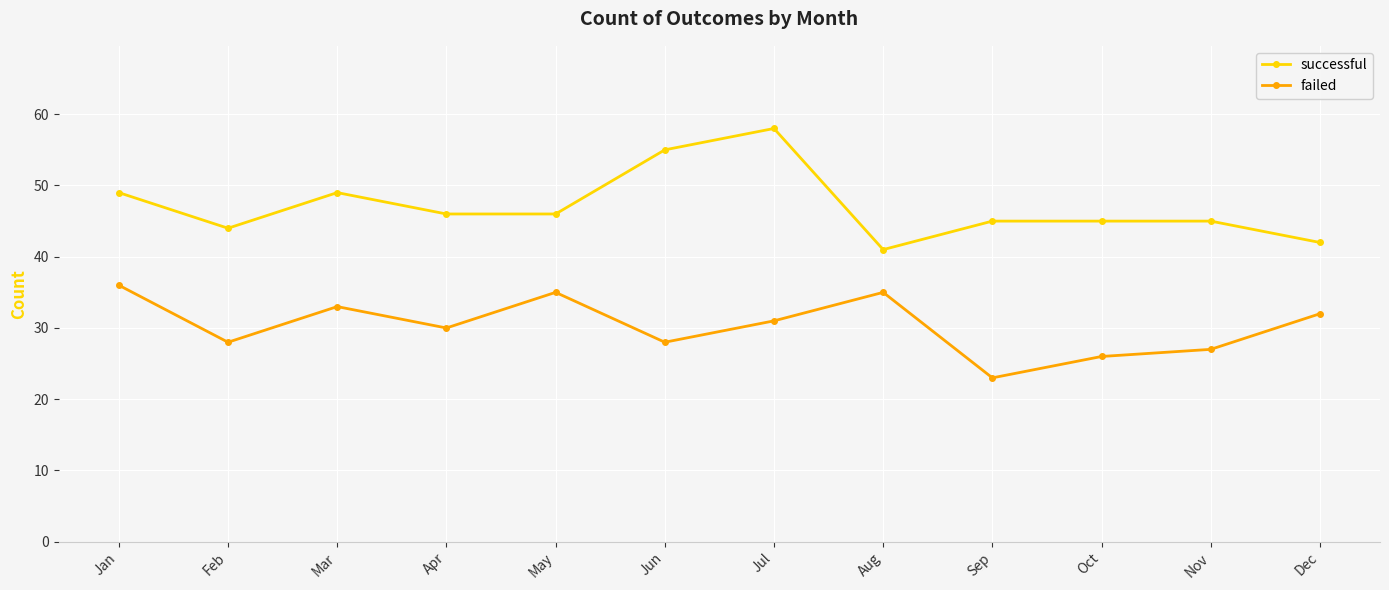

Rank the series by their maximum value, from highest to lowest.

successful, failed